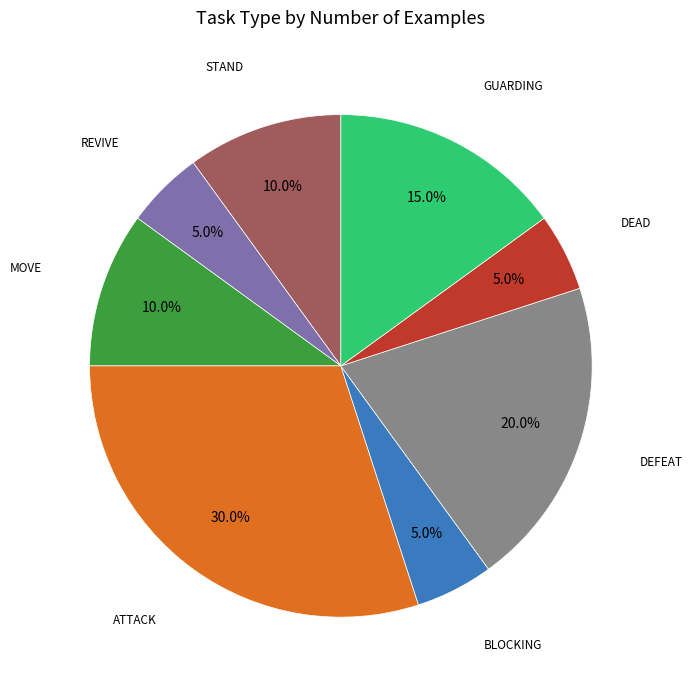

Is there a majority slice in this chart?

No